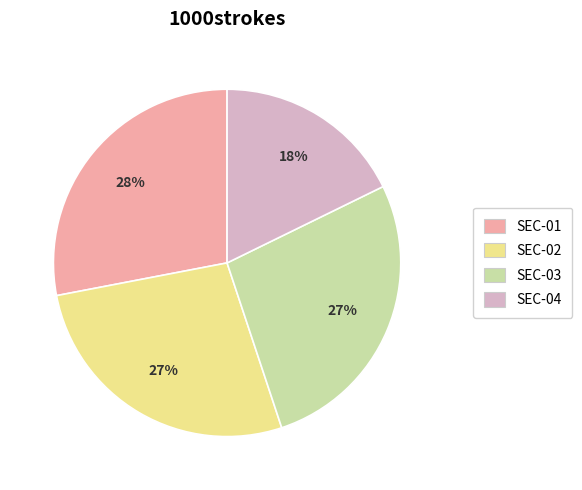

Is it true that SEC-01 is 35% of the pie?

False